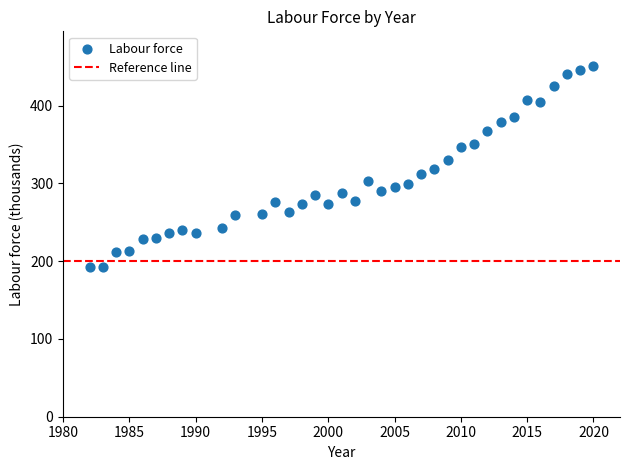

What is the range of X values (max minus min)?

38.0